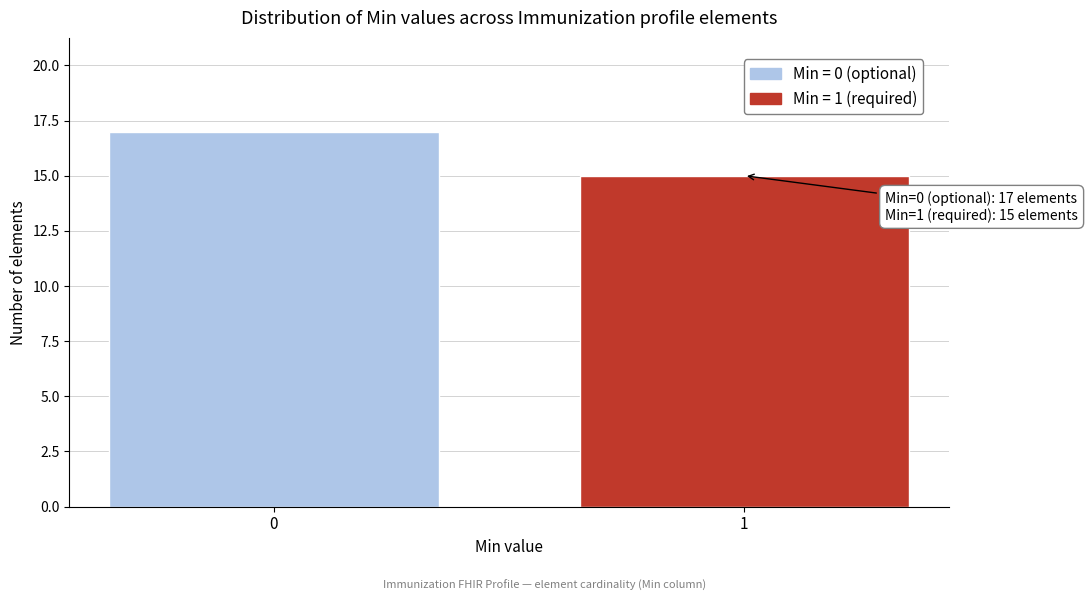

Reading left to right, transcribe all the data shown in this chart.

0=17	1=15